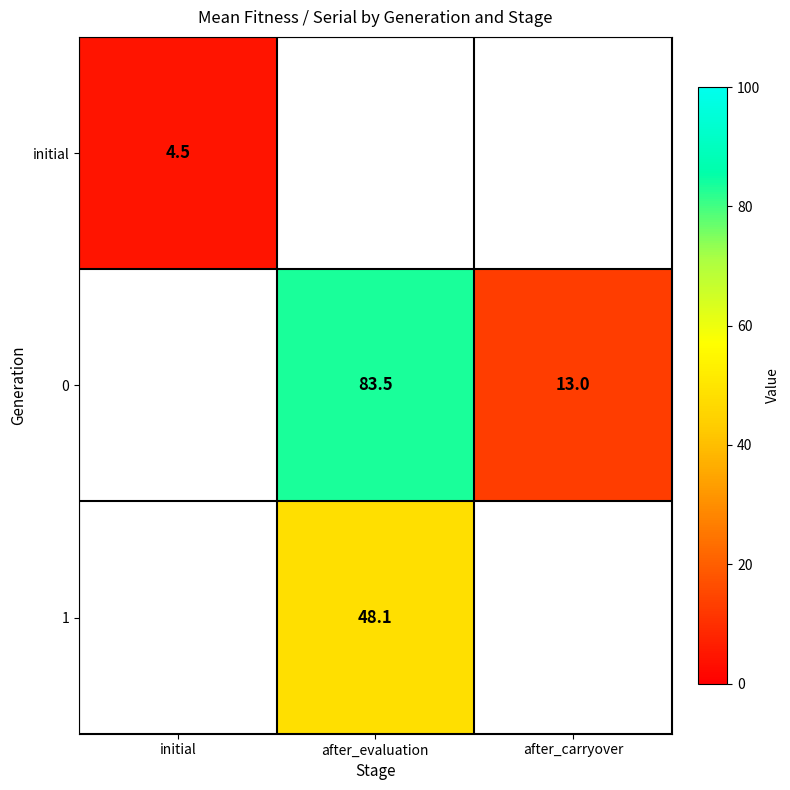

The value of 0 at after_carryover is 3.0. True or false?

False